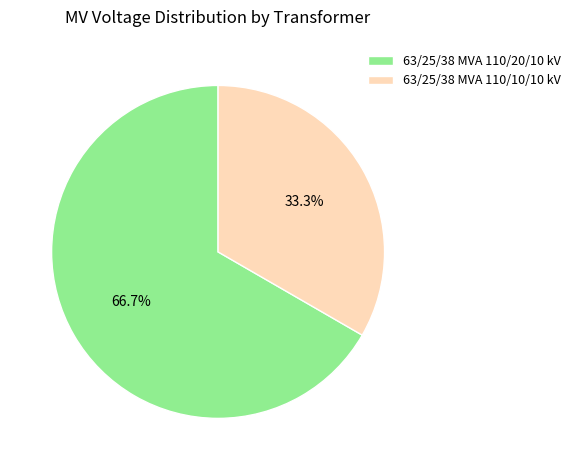

Combined, do 63/25/38 MVA 110/20/10 kV and 63/25/38 MVA 110/10/10 kV account for over 50%?

Yes